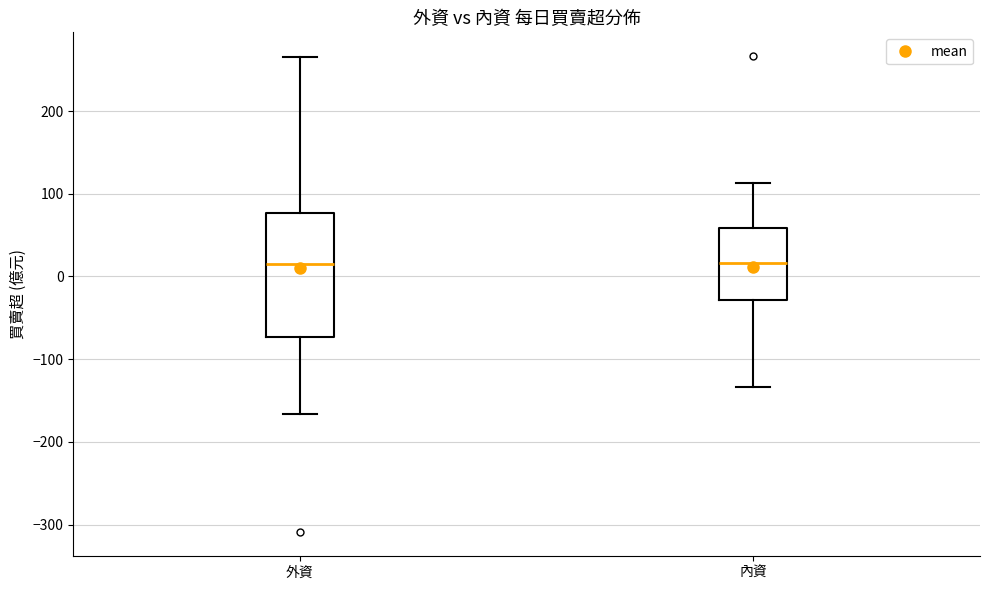

Where is the lower edge of the box for 內資 on the y-axis? The values are not printed on the chart, so give them approximately, as read against the axis.

-30